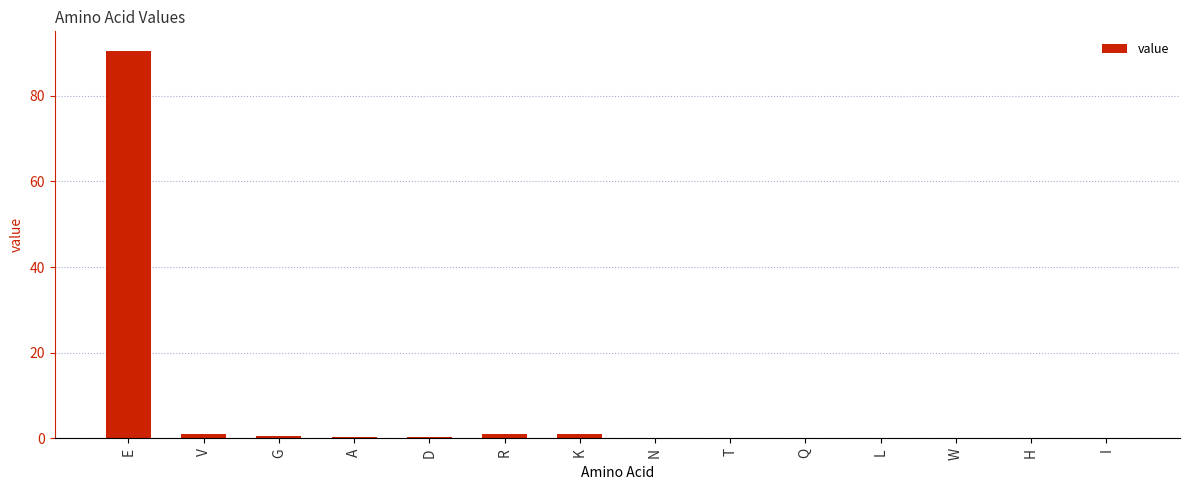

True or false: the data shows 38.9 at H.

False